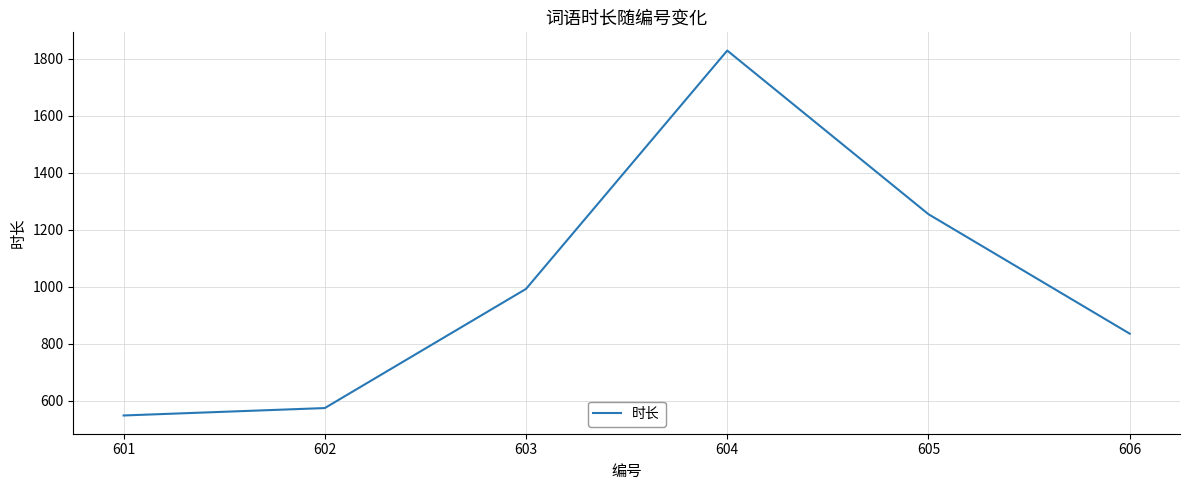

Reading right to left, extract all data points from this chart.

606=836	605=1255	604=1829	603=993	602=575	601=549